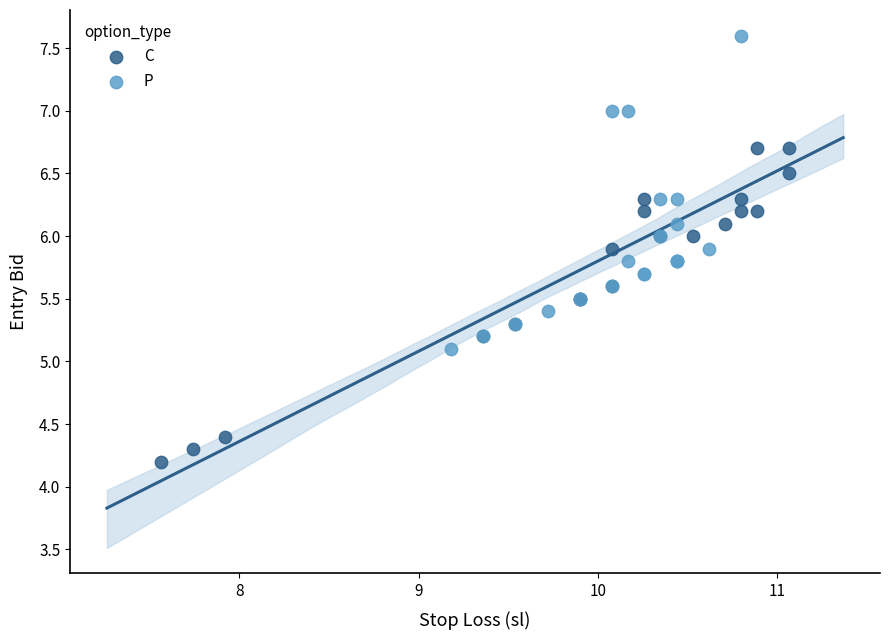

Which series contains the lowest Y value?

C